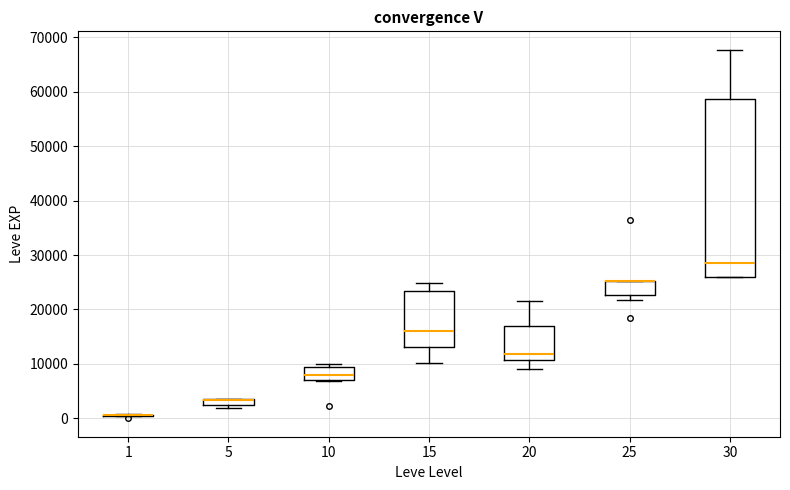

Which box is the tallest, from its lower edge to its upper edge?

30